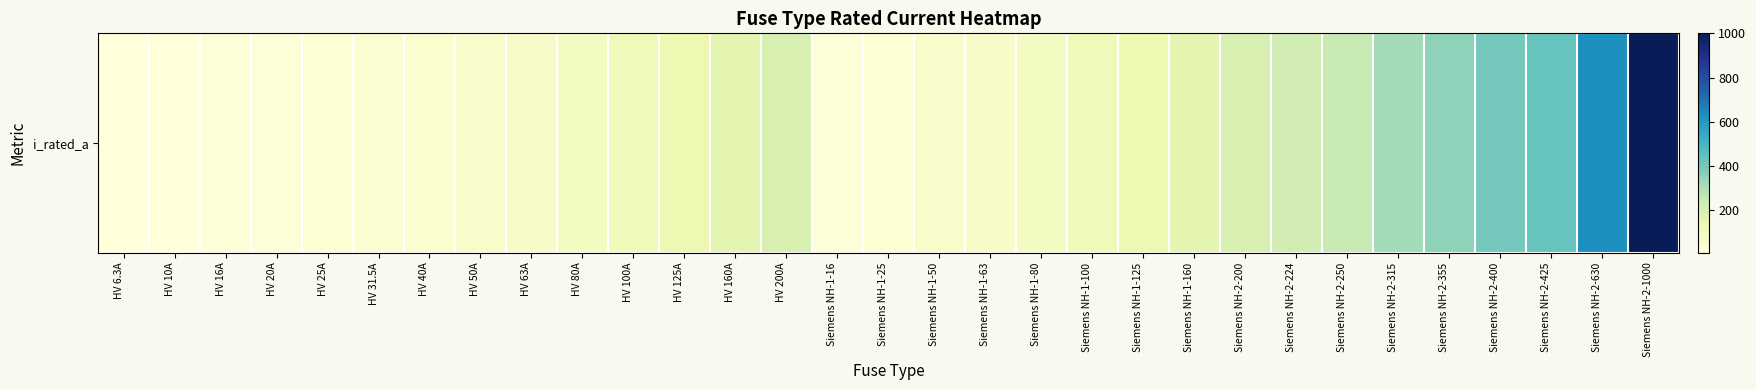

Is it true that the value at Siemens NH-2-250 is 250.0?

True